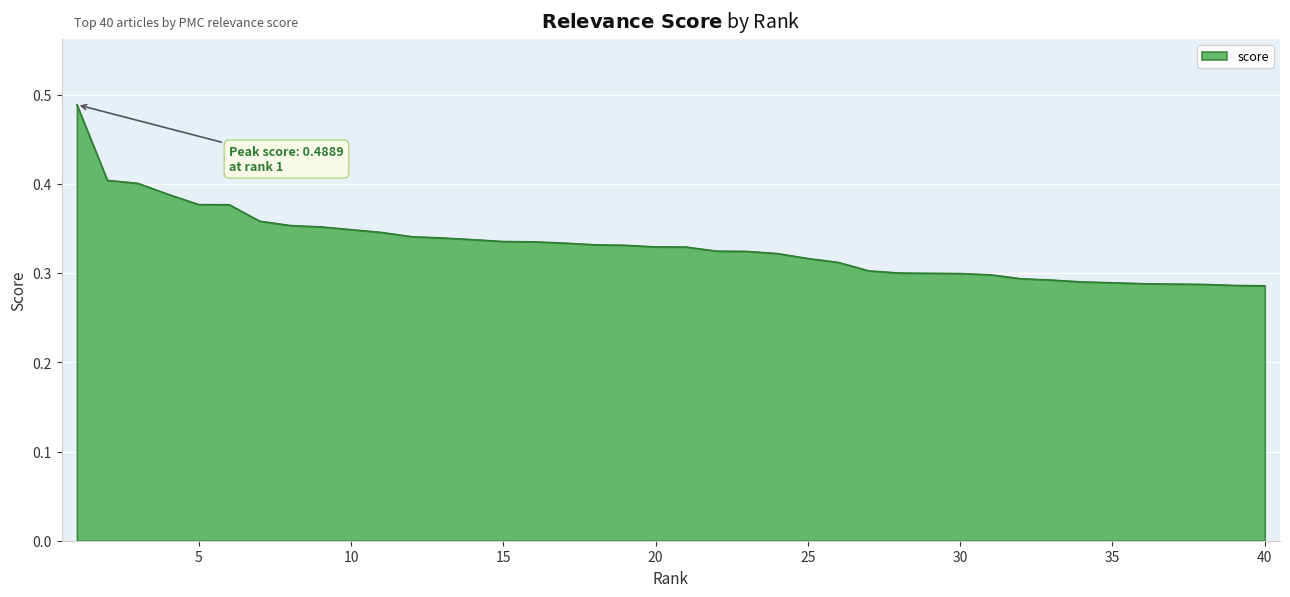

Does the chart display data point markers on the line(s)?

No